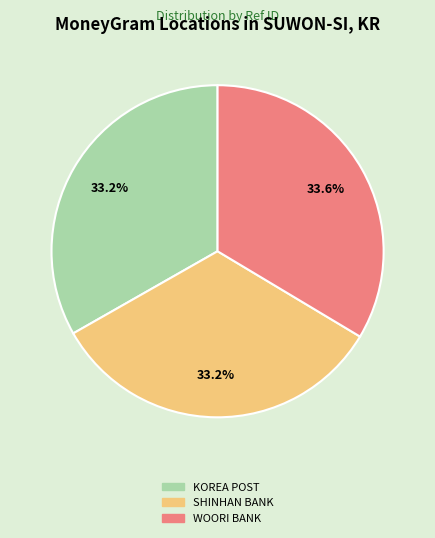

Is there any slice that represents more than half of the pie?

No